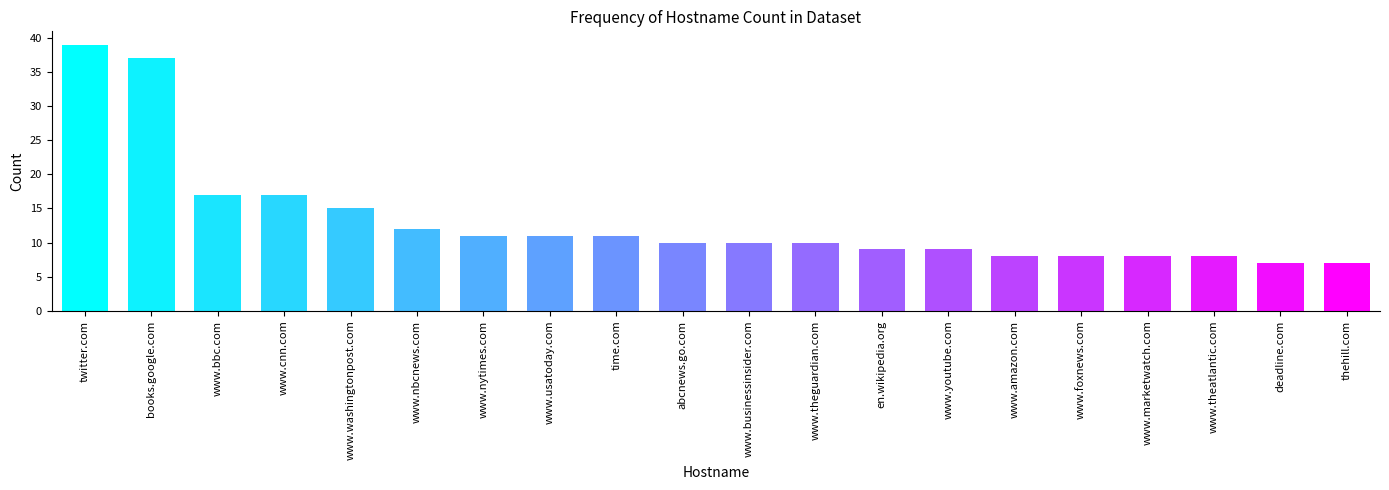

What is the label of the 7th bar from the right?

www.youtube.com